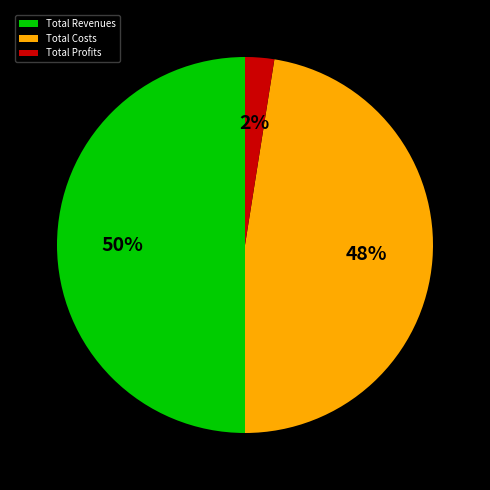

True or false: Total Revenues accounts for 50% of the total.

True